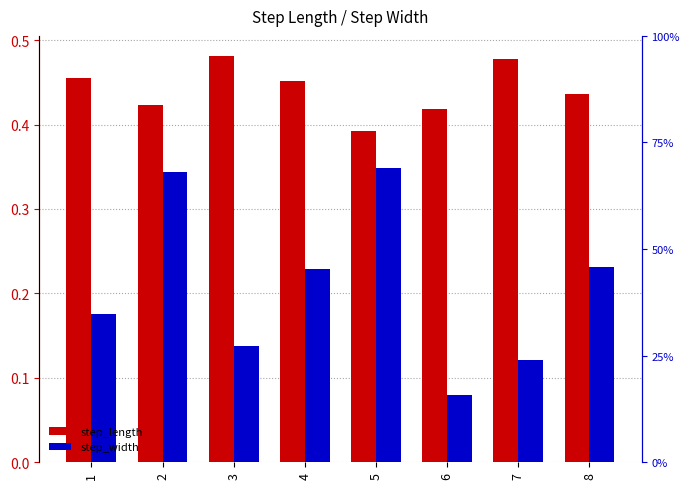

What is the difference between the maximum and minimum values in the step_width series?

0.3